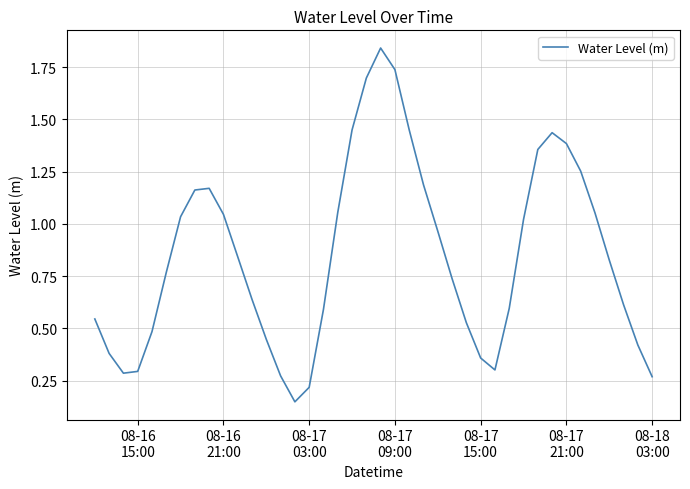

What is the smallest value displayed?

0.1